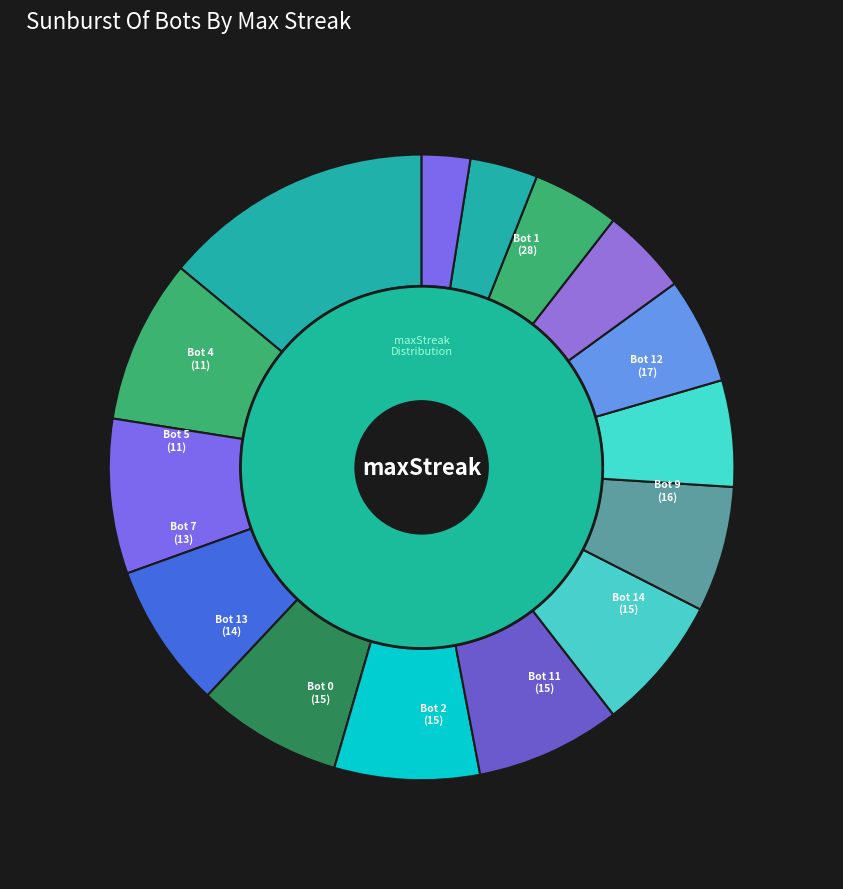

Is there any slice that represents more than half of the pie?

No